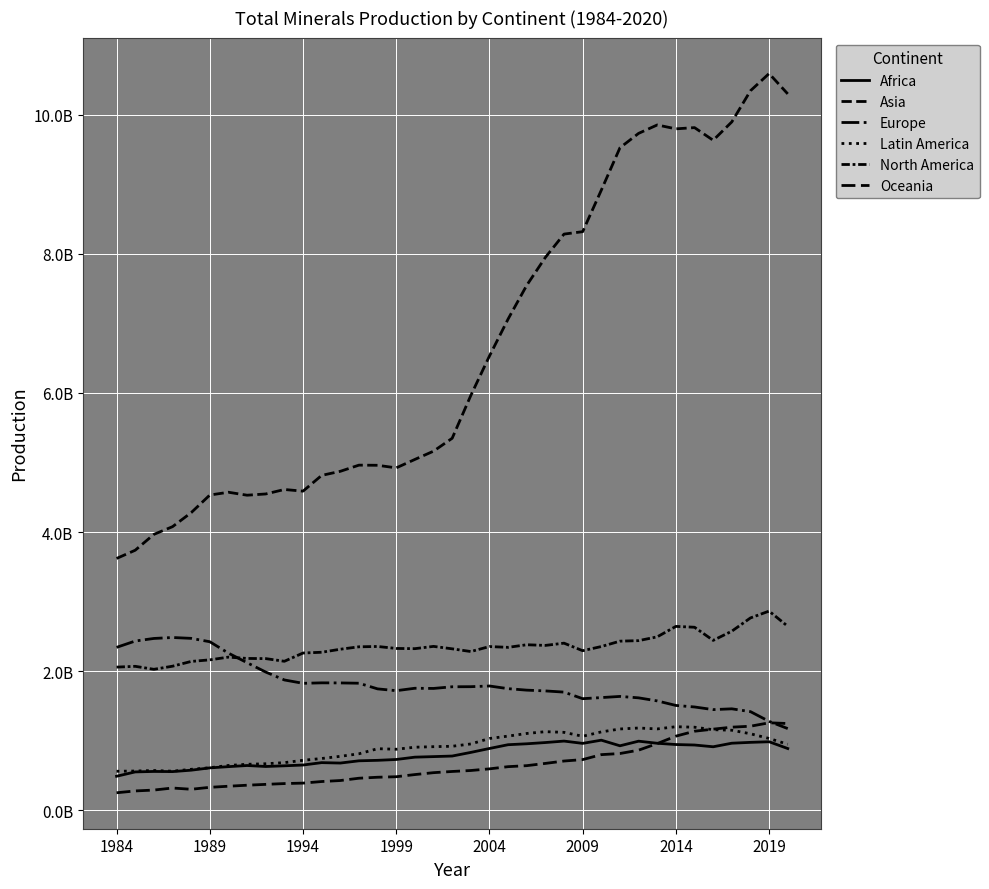

True or false: Oceania and North America cross at least once.

False